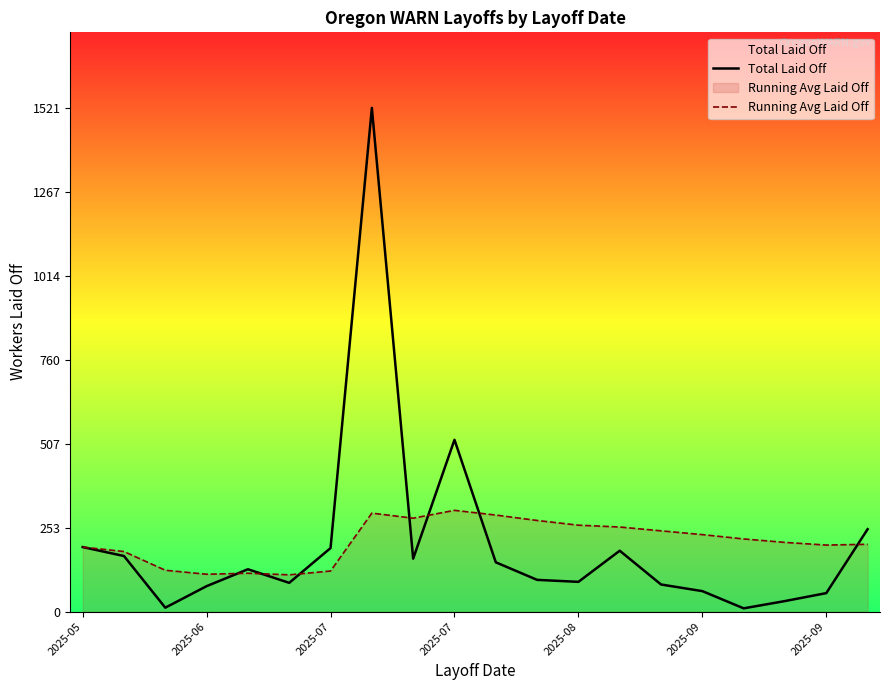

What is the smallest value displayed?

10.0